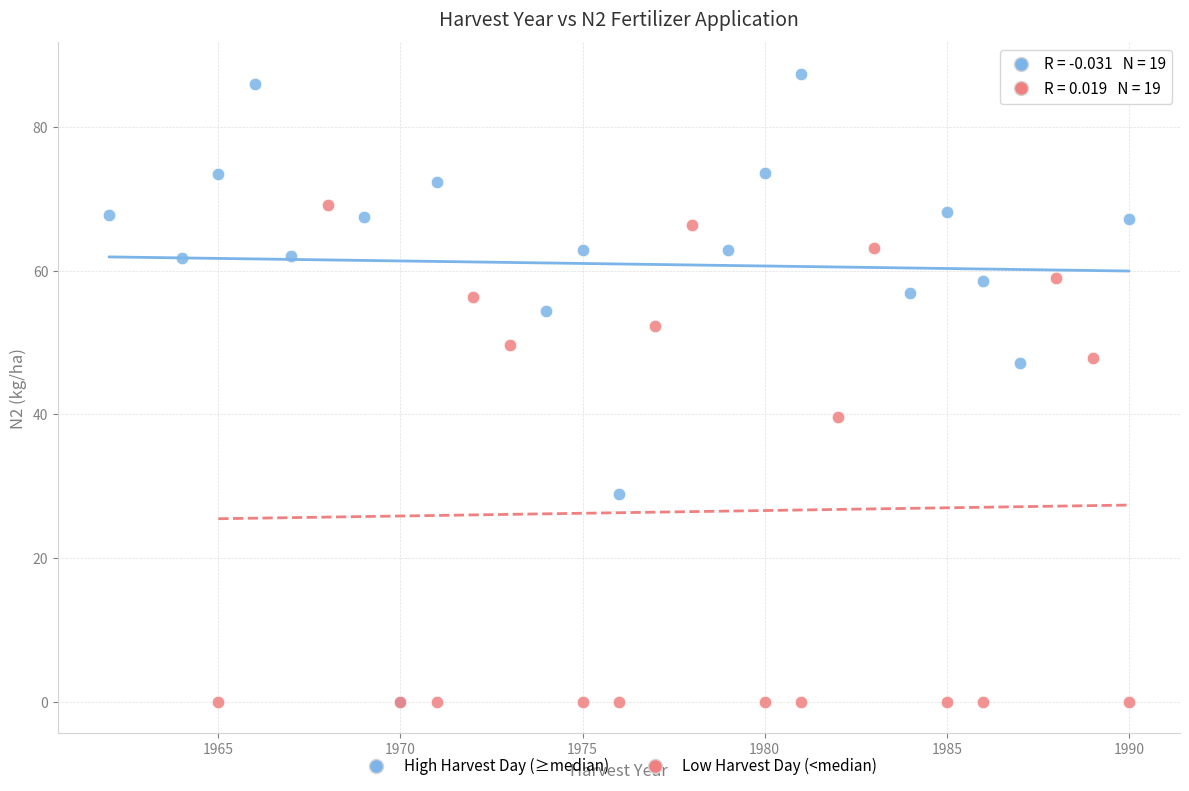

Which series reaches the maximum Y coordinate?

High Harvest Day (≥median)